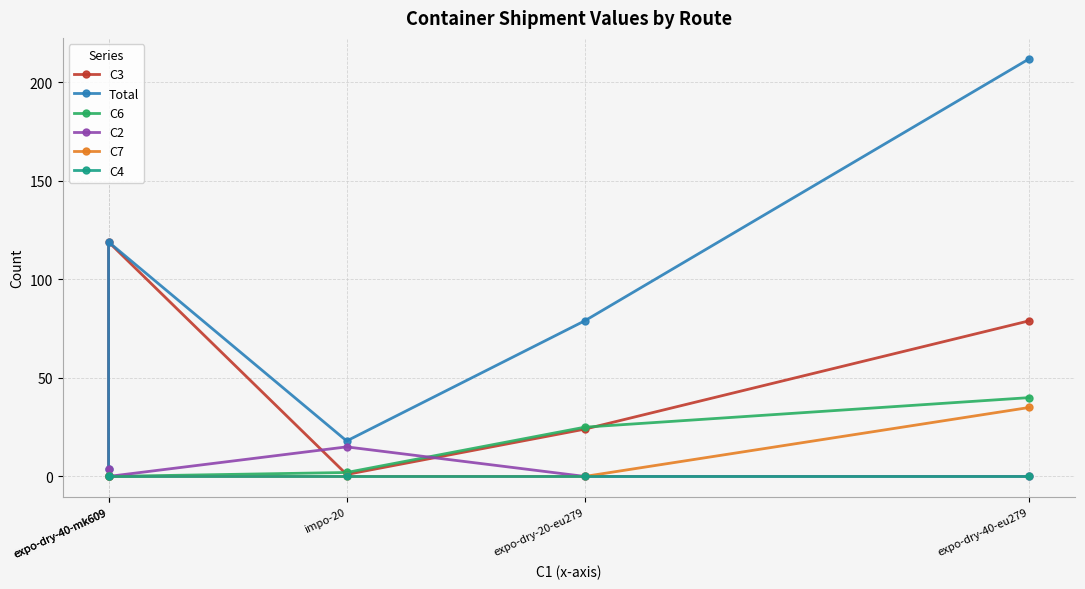

At which category does C3 reach its first local peak?

expo-dry-40-mk609